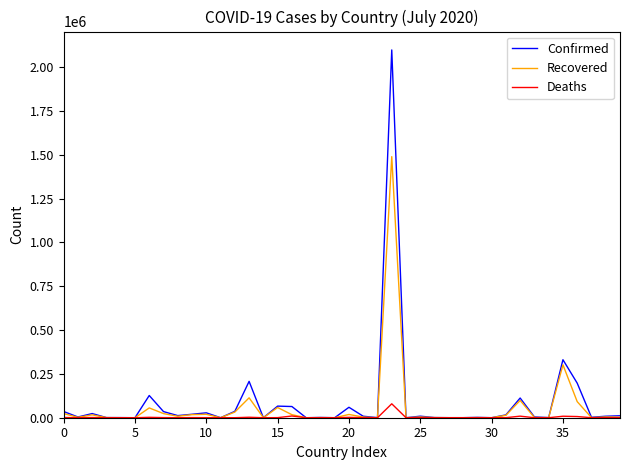

Which series has the widest spread of values?

Confirmed